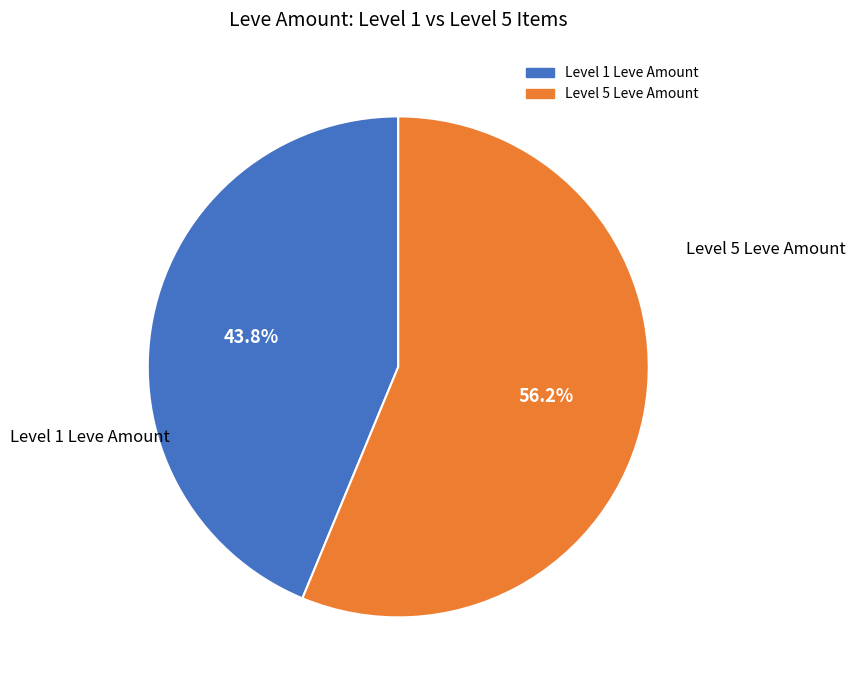

How many segments does this pie chart have?

2